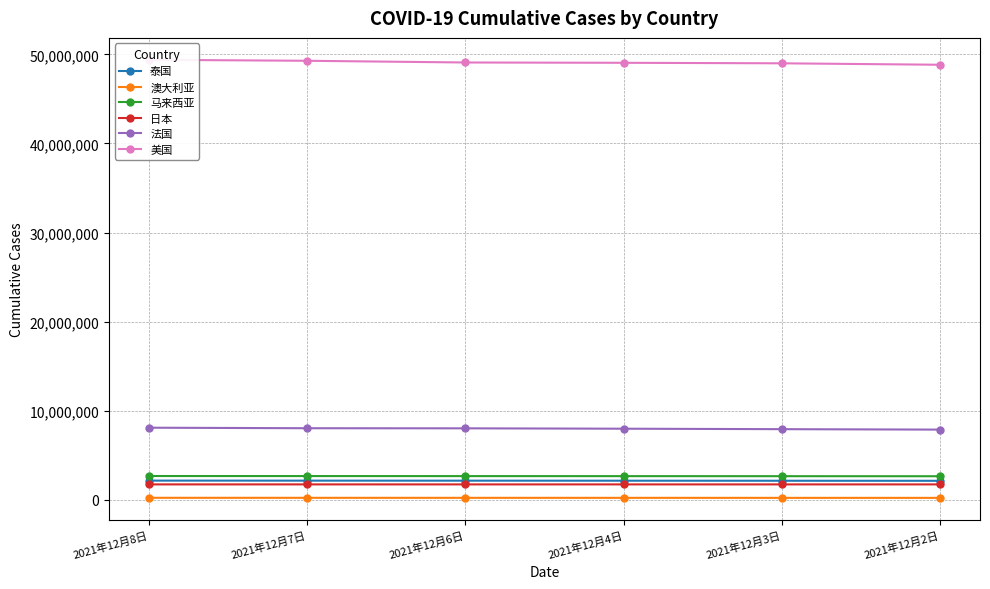

What is the value of the 泰国 point at the 4th from the left?

2141241